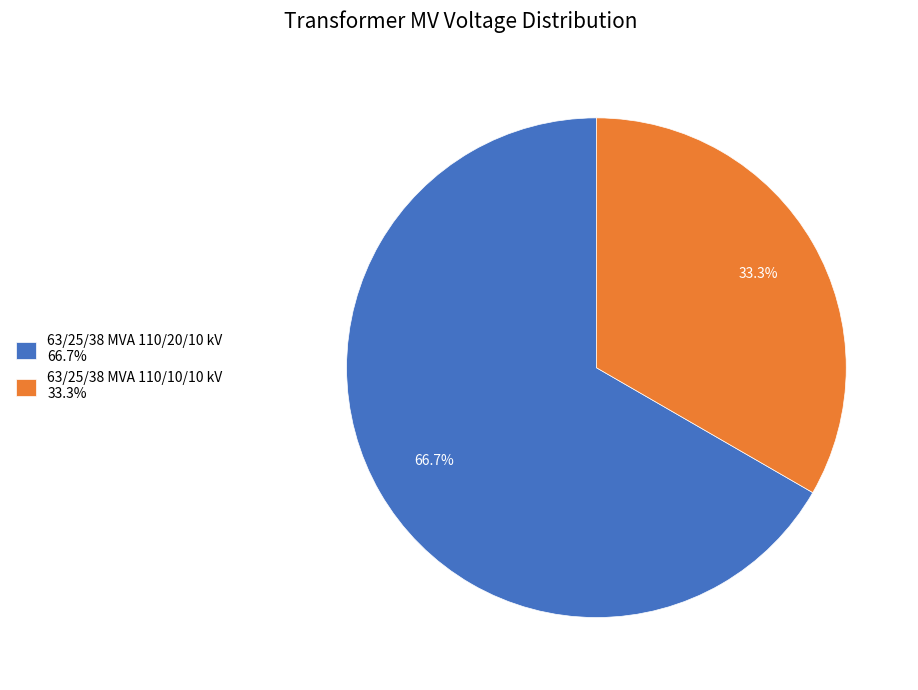

Which slice represents more than half of the pie?

63/25/38 MVA 110/20/10 kV